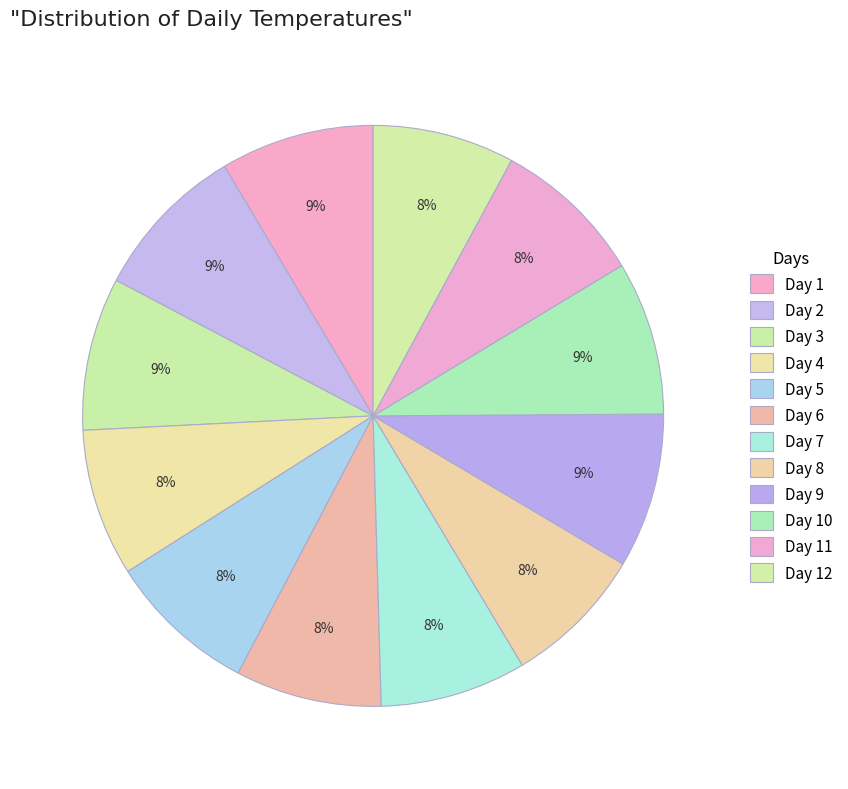

Rank the categories by value from lowest to highest.

Day 8, Day 12, Day 6, Day 7, Day 4, Day 5, Day 11, Day 3, Day 1, Day 10, Day 9, Day 2